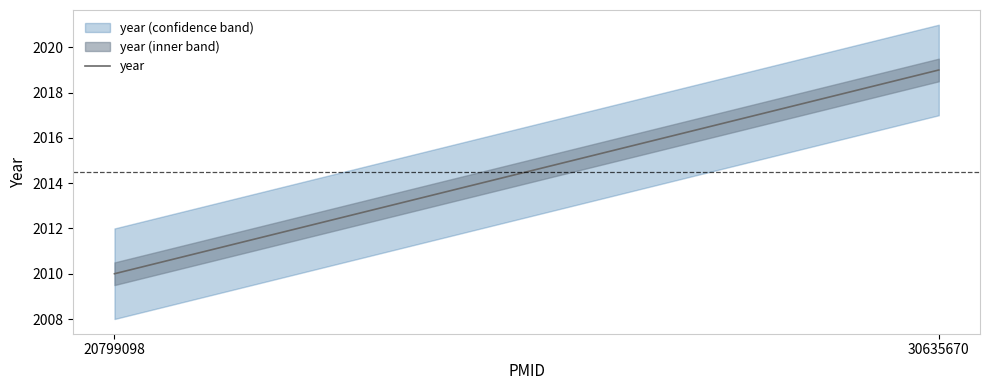

Rank the categories by value from lowest to highest.

20799098, 30635670